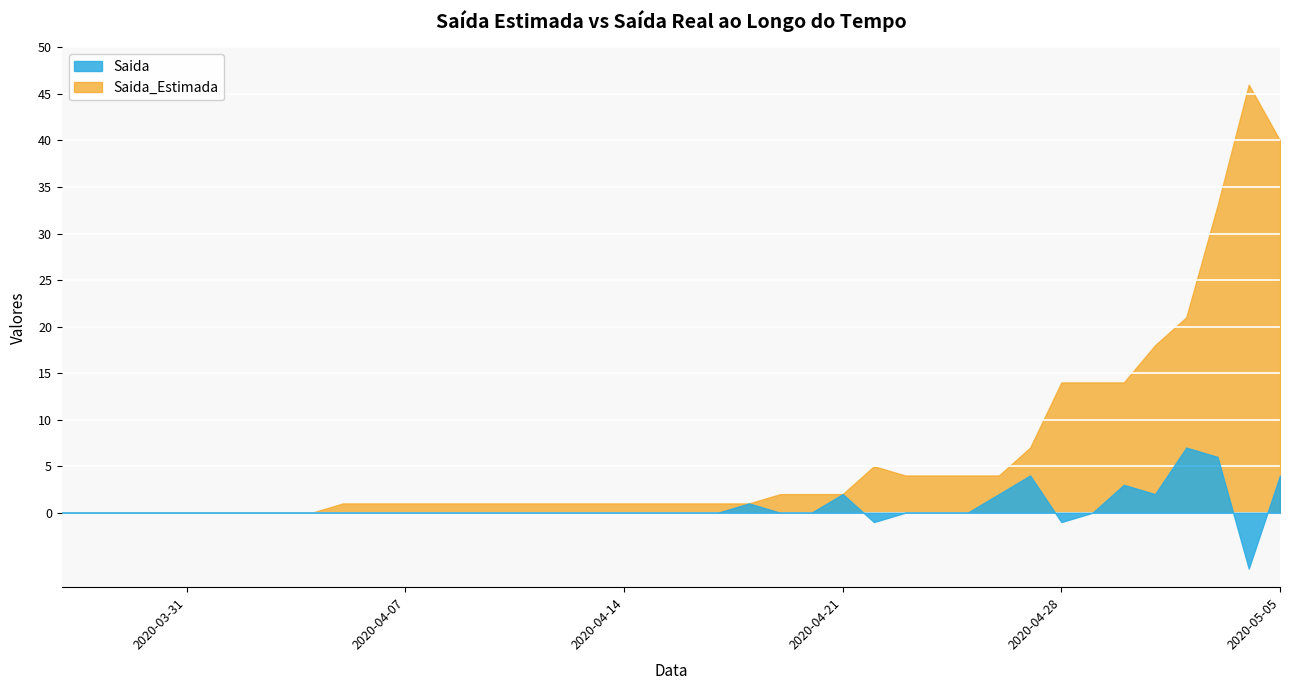

What is the average value of the Saida_Estimada series?

6